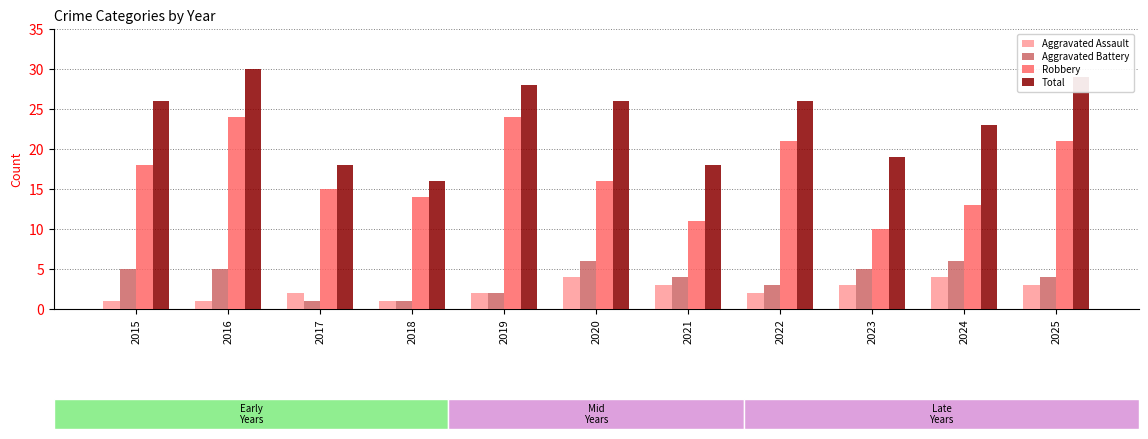

How many bars are there in total?

44